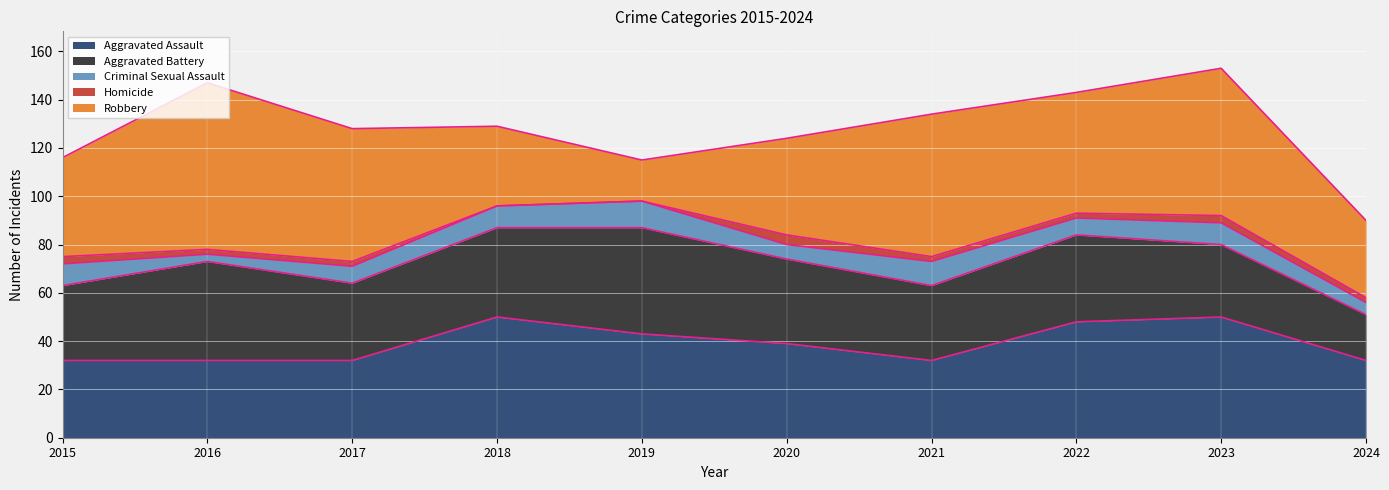

Where does the Criminal Sexual Assault series first go above 9?

2019